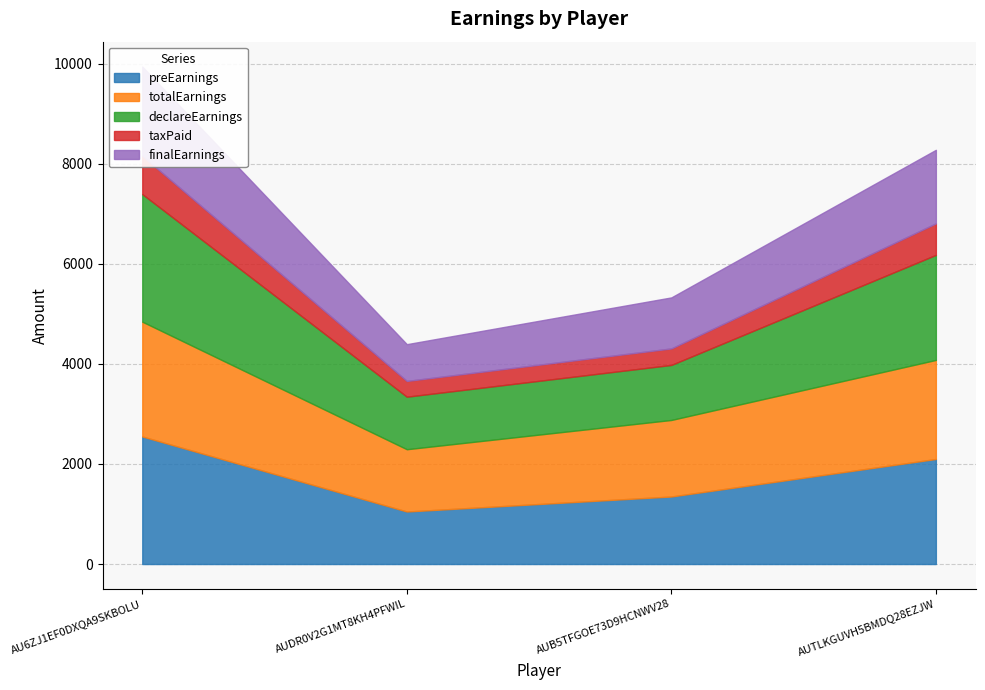

What is the label of the 1st point from the right?

AUTLKGUVH5BMDQ28EZJW